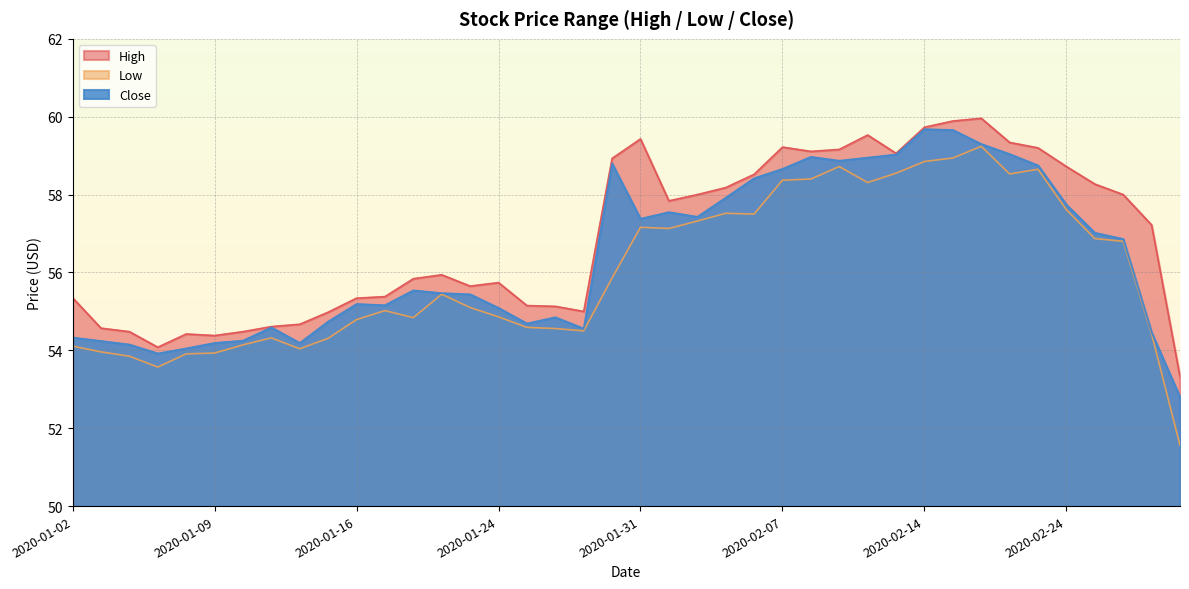

What value does the High series have at 2020-02-28?

53.3